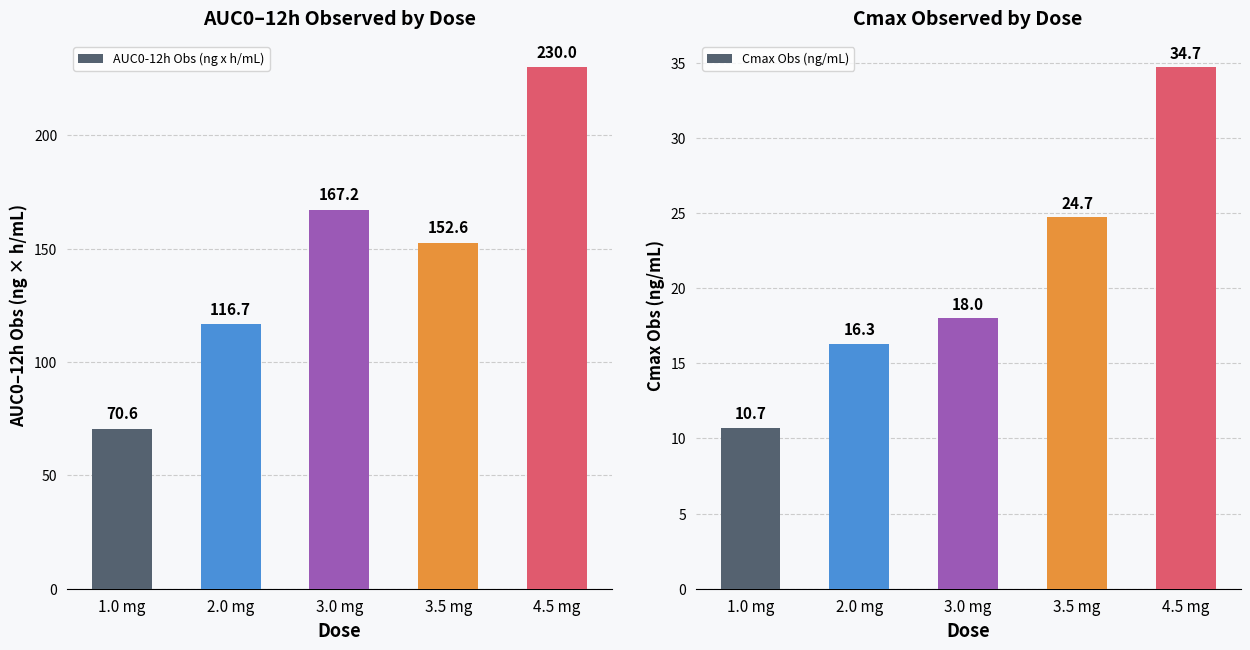

What is the label of the 3rd bar from the left?

3.0 mg